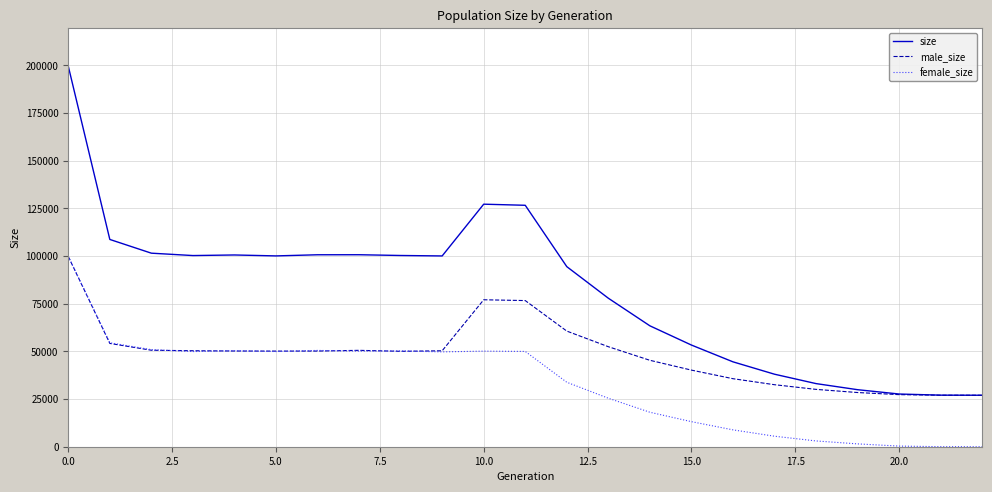

List the series in order of their overall mean, lowest first.

female_size, male_size, size